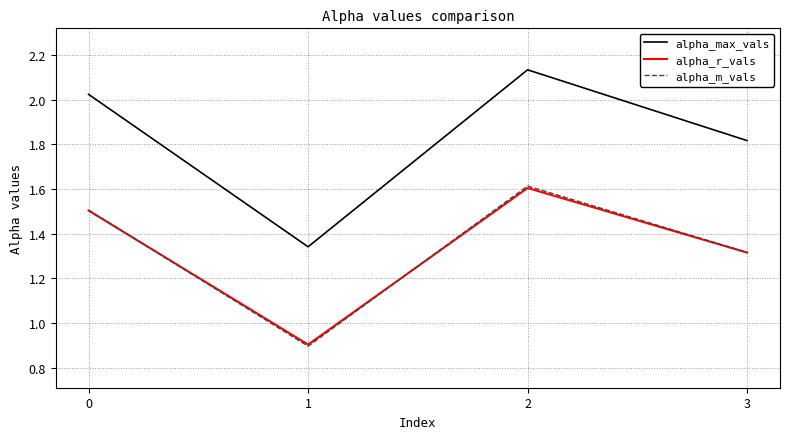

Between which two adjacent categories do alpha_r_vals and alpha_m_vals first intersect?

0 and 1